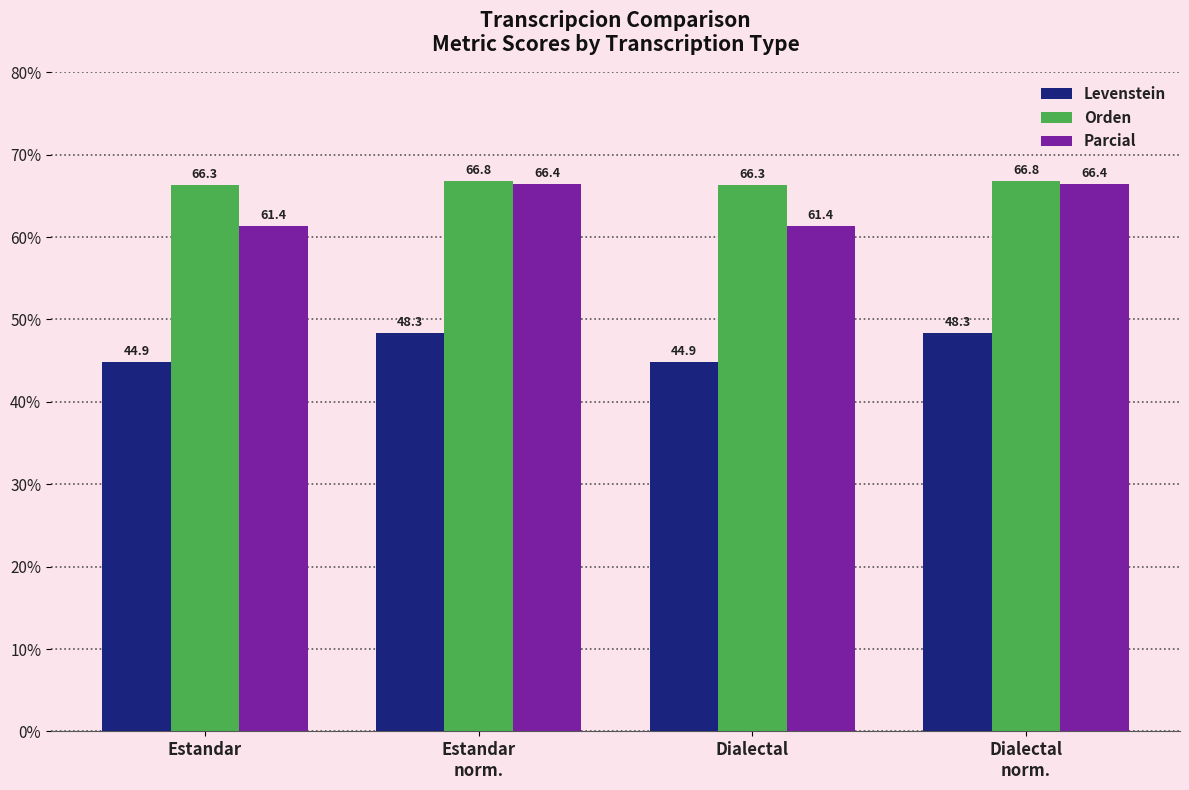

Is the value of Orden at Dialectal
norm. greater than the value of Parcial at Estandar
norm.?

Yes